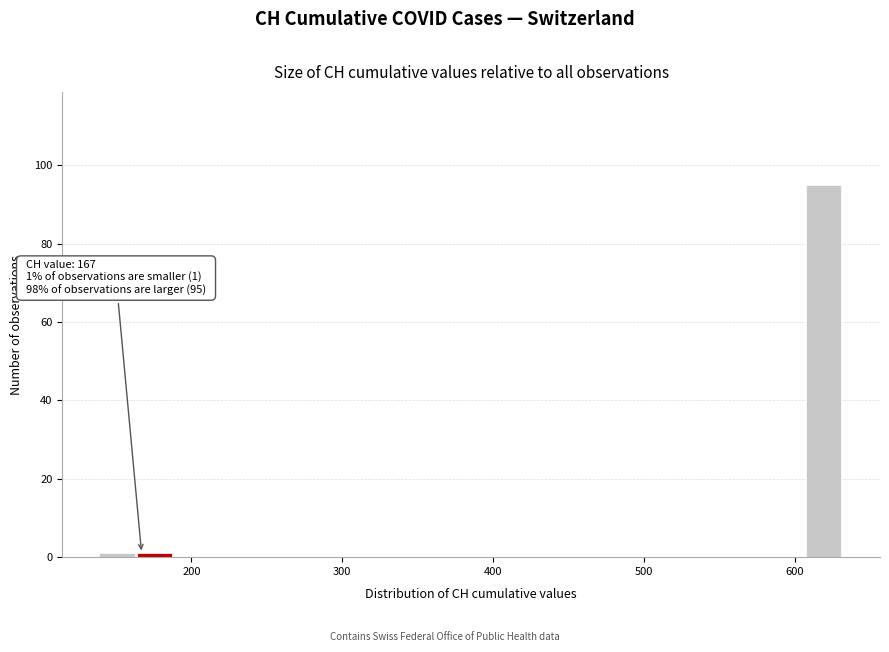

Around what value on the x-axis is the tallest bar? Give the approximate position of its centre, as read against the axis.

620